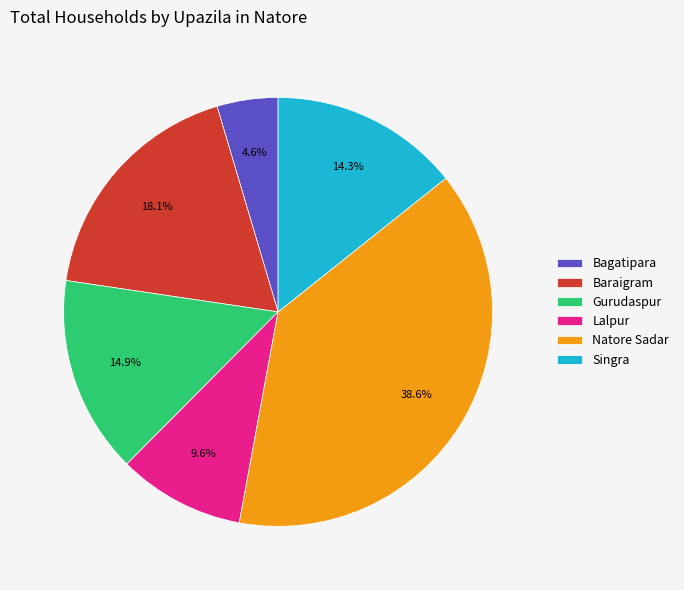

To the nearest percent, what is the difference between the largest and smallest slice percentages?

34%